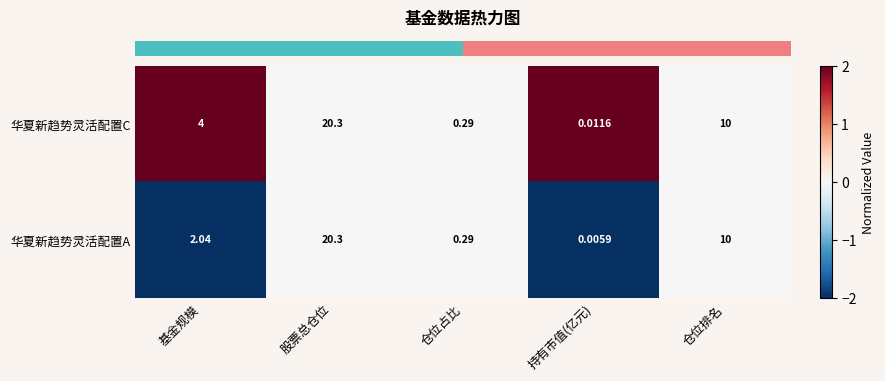

Which series has the widest spread of values?

华夏新趋势灵活配置A